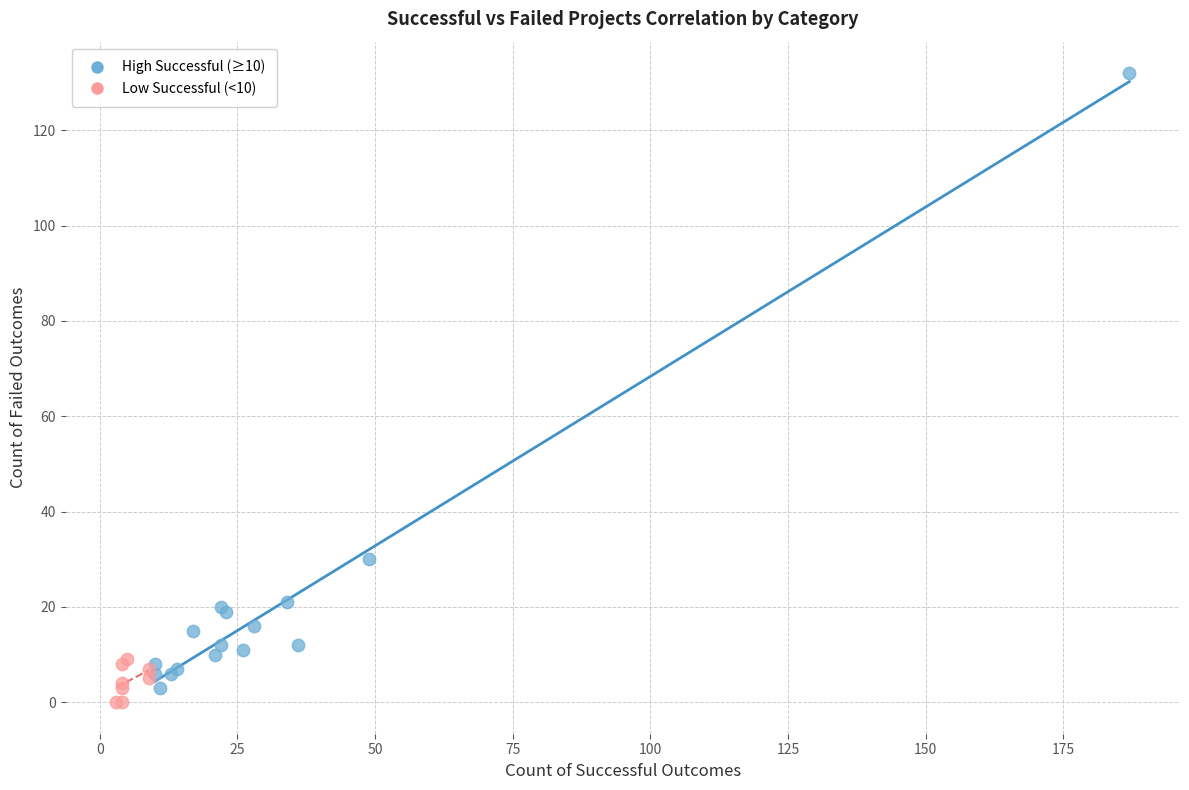

What are all the series names shown in the legend?

High Successful (≥10), Low Successful (<10)